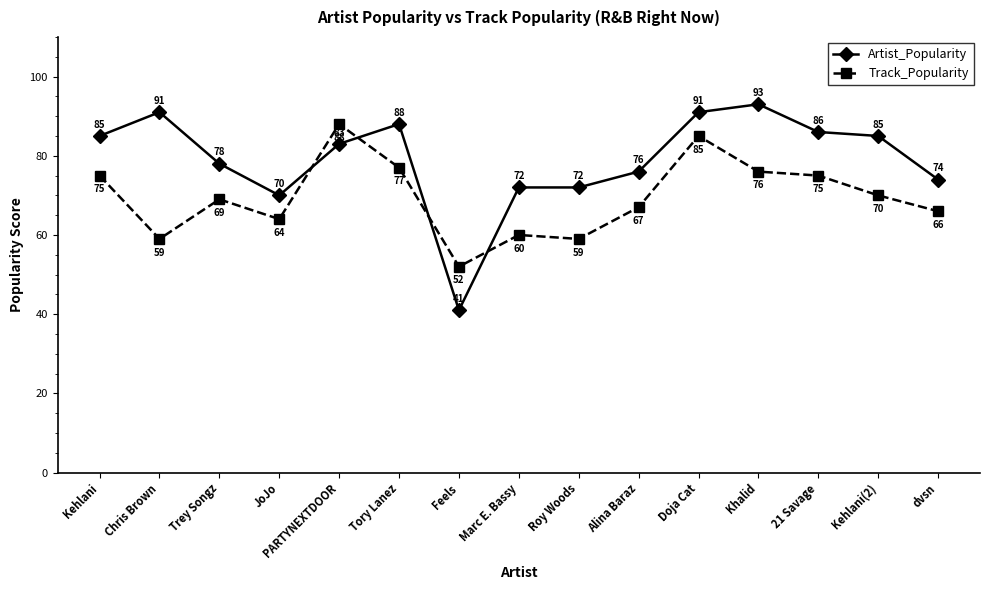

Reading left to right, what are all the values shown in this chart?

Artist_Popularity: Kehlani=85	Chris Brown=91	Trey Songz=78	JoJo=70	PARTYNEXTDOOR=83	Tory Lanez=88	Feels=41	Marc E. Bassy=72	Roy Woods=72	Alina Baraz=76	Doja Cat=91	Khalid=93	21 Savage=86	Kehlani(2)=85	dvsn=74
Track_Popularity: Kehlani=75	Chris Brown=59	Trey Songz=69	JoJo=64	PARTYNEXTDOOR=88	Tory Lanez=77	Feels=52	Marc E. Bassy=60	Roy Woods=59	Alina Baraz=67	Doja Cat=85	Khalid=76	21 Savage=75	Kehlani(2)=70	dvsn=66